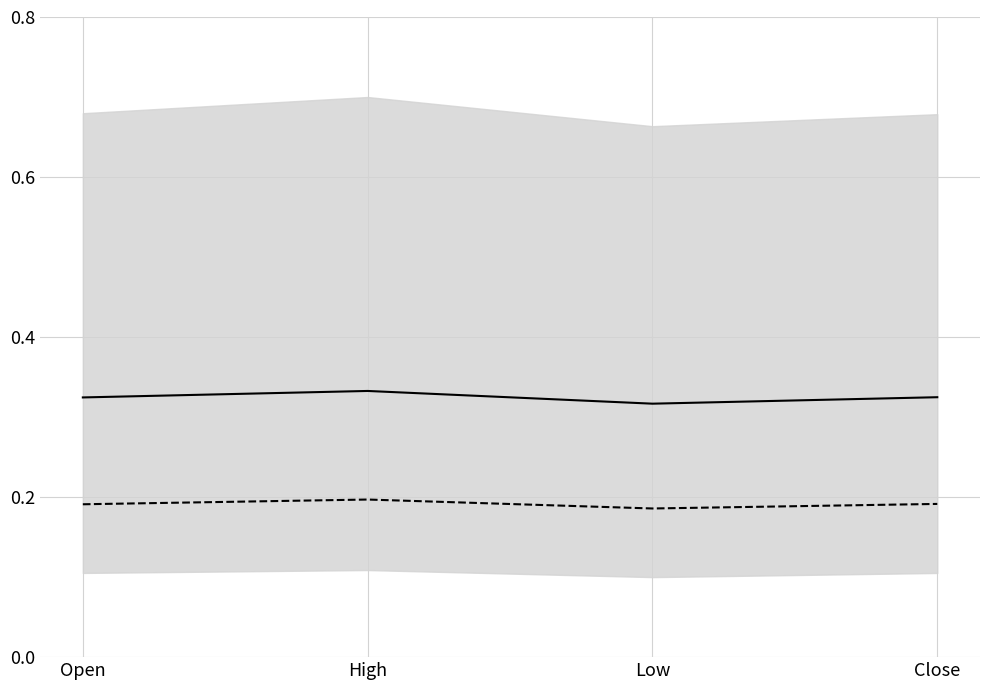

How many lines are shown in the chart?

2